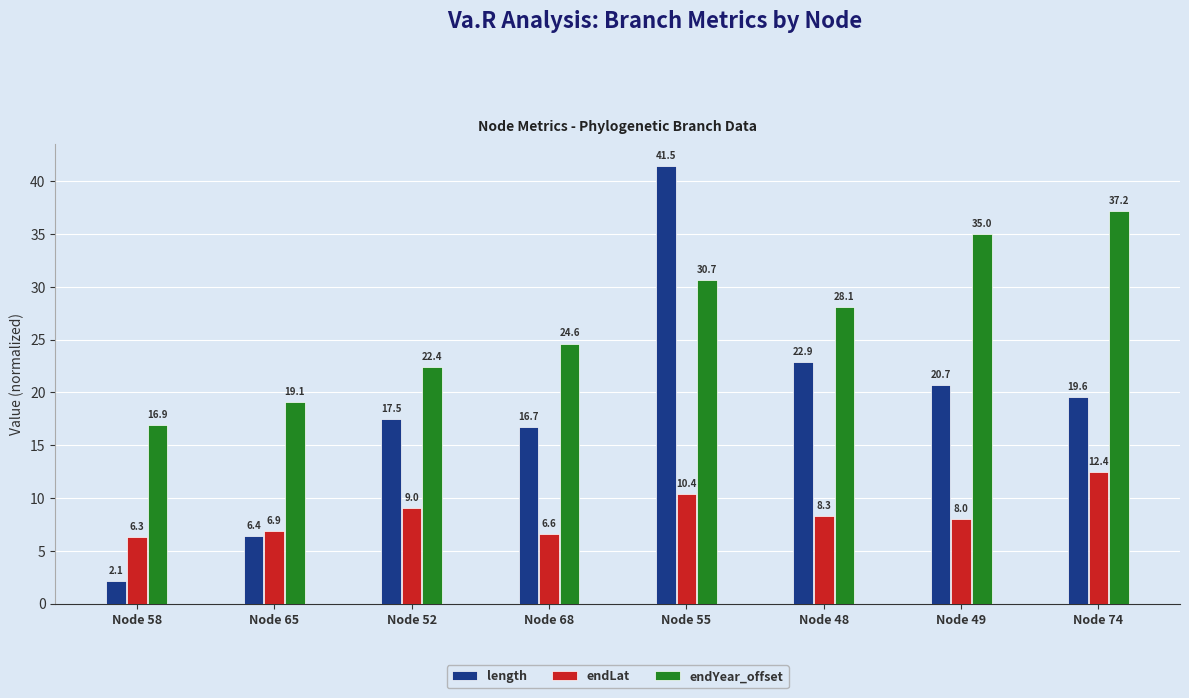

How many categories are shown in the chart?

8